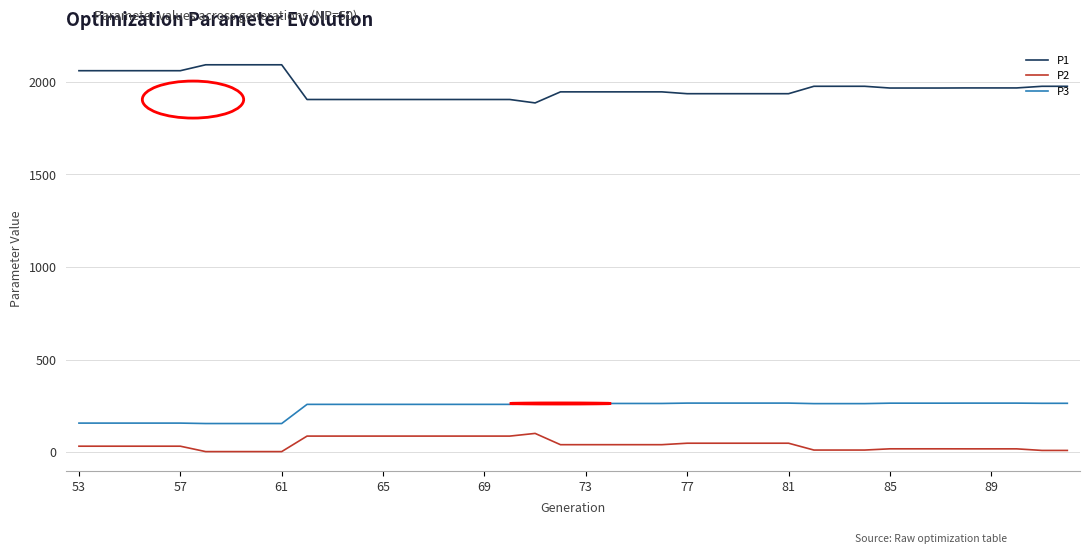

What is the minimum value shown in the chart?

3.2